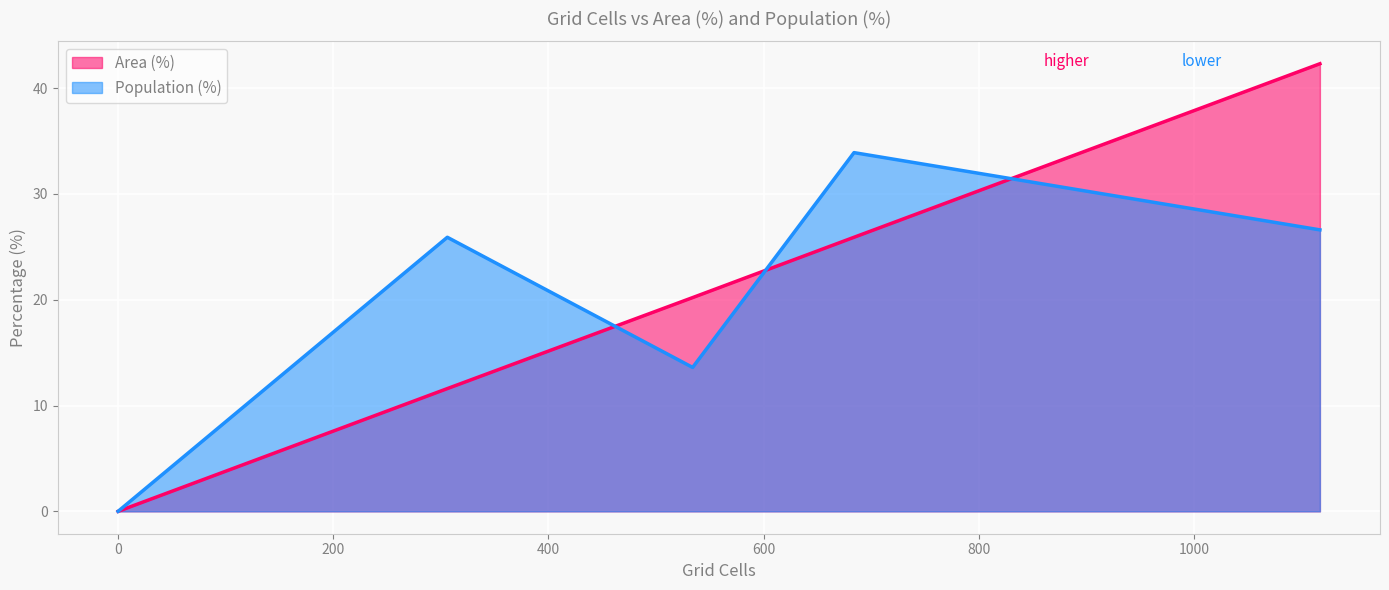

True or false: Population (%) has more than 2 points higher than both neighbors.

False